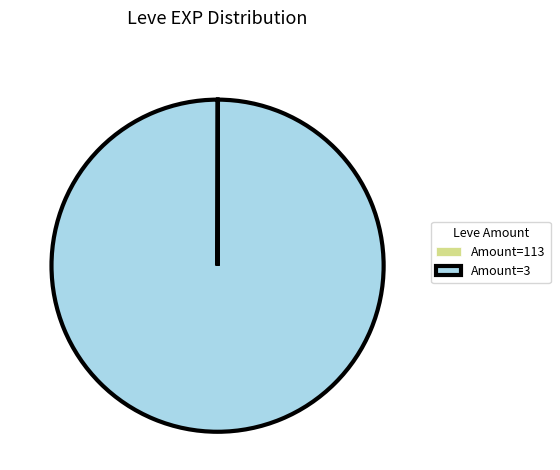

The Amount=3 slice represents 87% of the pie. True or false?

False